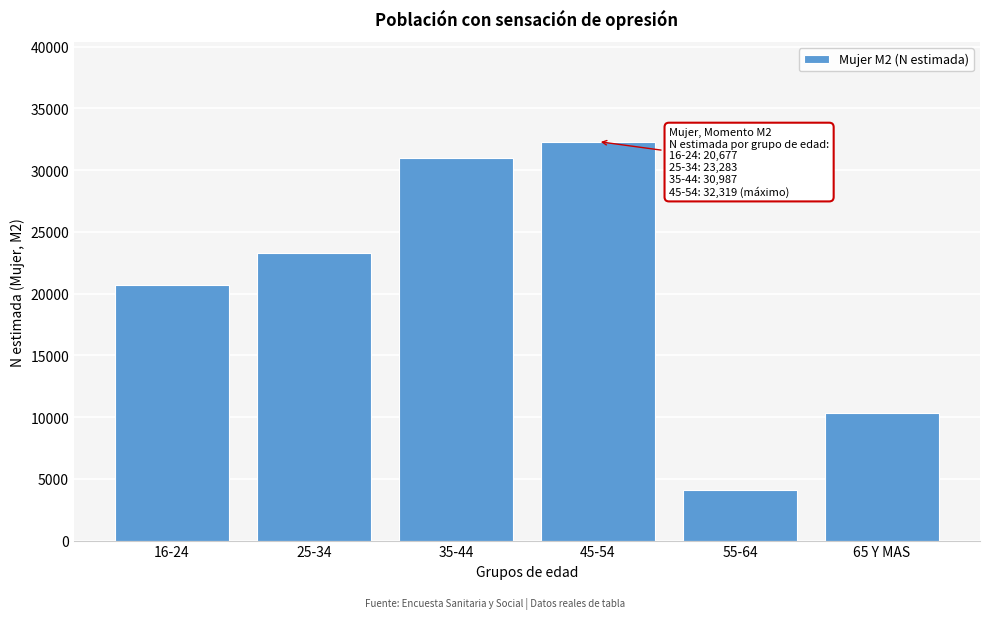

Reading left to right, what are all the values shown in this chart?

20677	23283	30987	32319	4070	10304